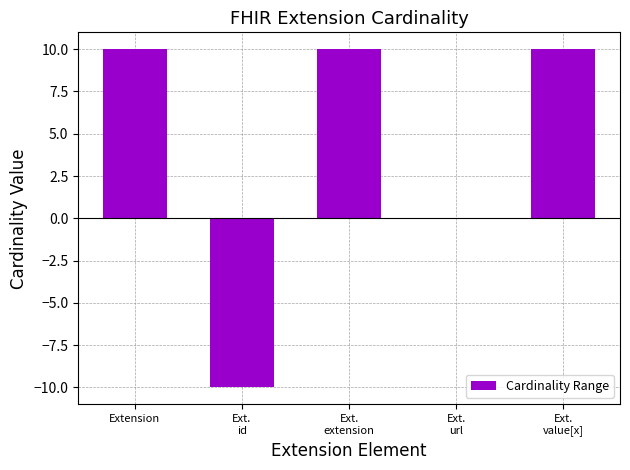

What is the sum of all values?

20